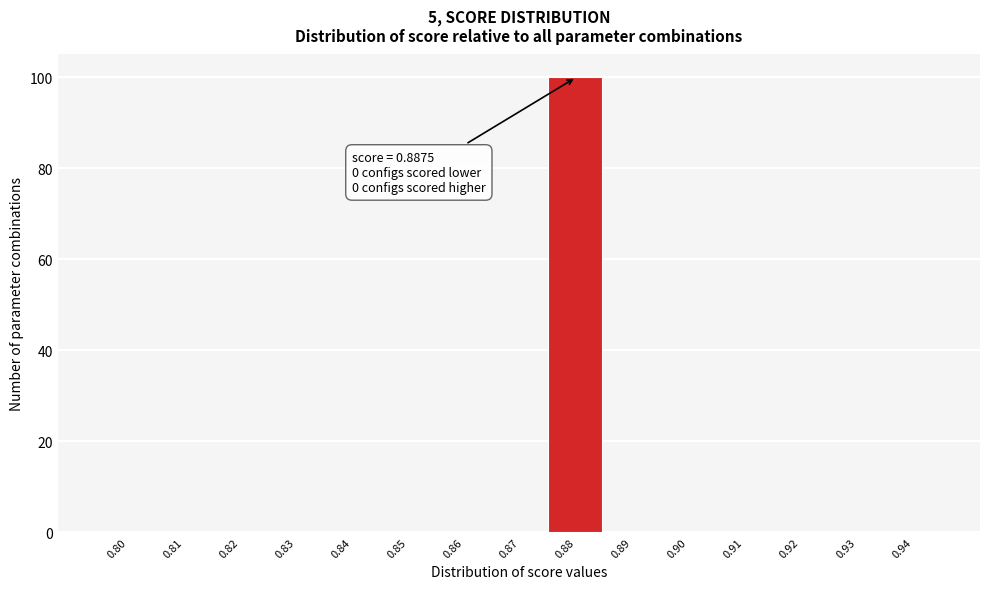

Reading left to right, transcribe all the data shown in this chart.

0.80=0	0.81=0	0.82=0	0.83=0	0.84=0	0.85=0	0.86=0	0.87=0	0.88=100	0.89=0	0.90=0	0.91=0	0.92=0	0.93=0	0.94=0